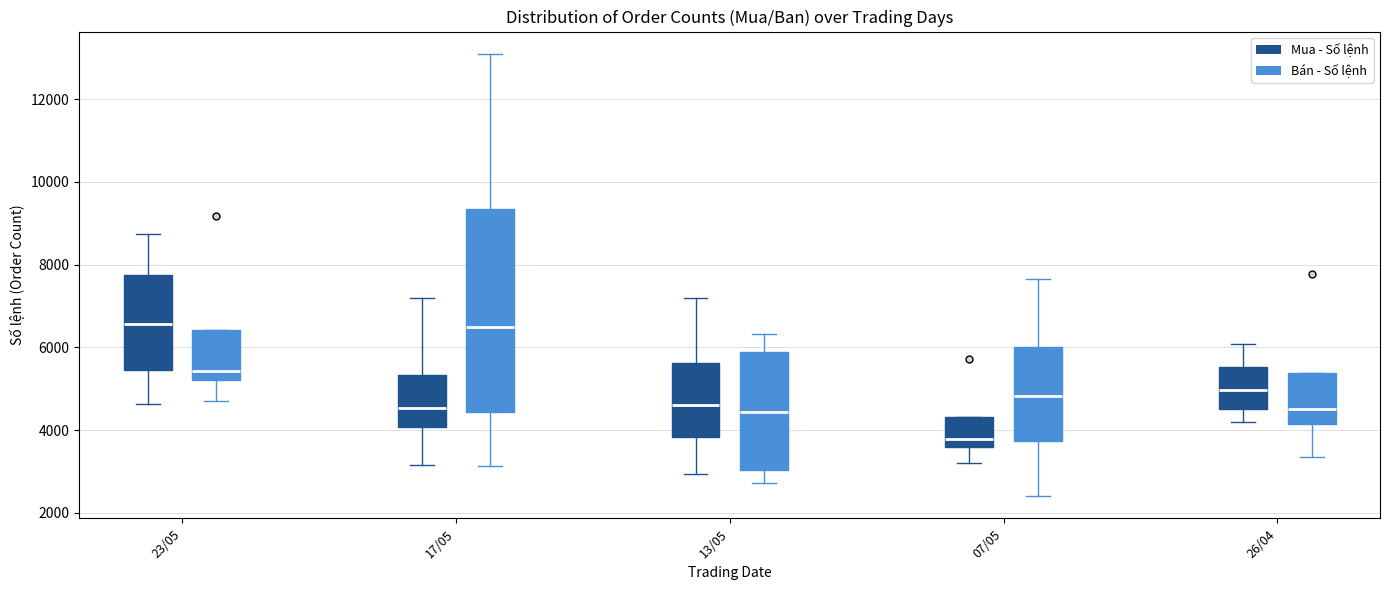

Which box is the tallest, from its lower edge to its upper edge?

17/05 (Bán - Số lệnh)